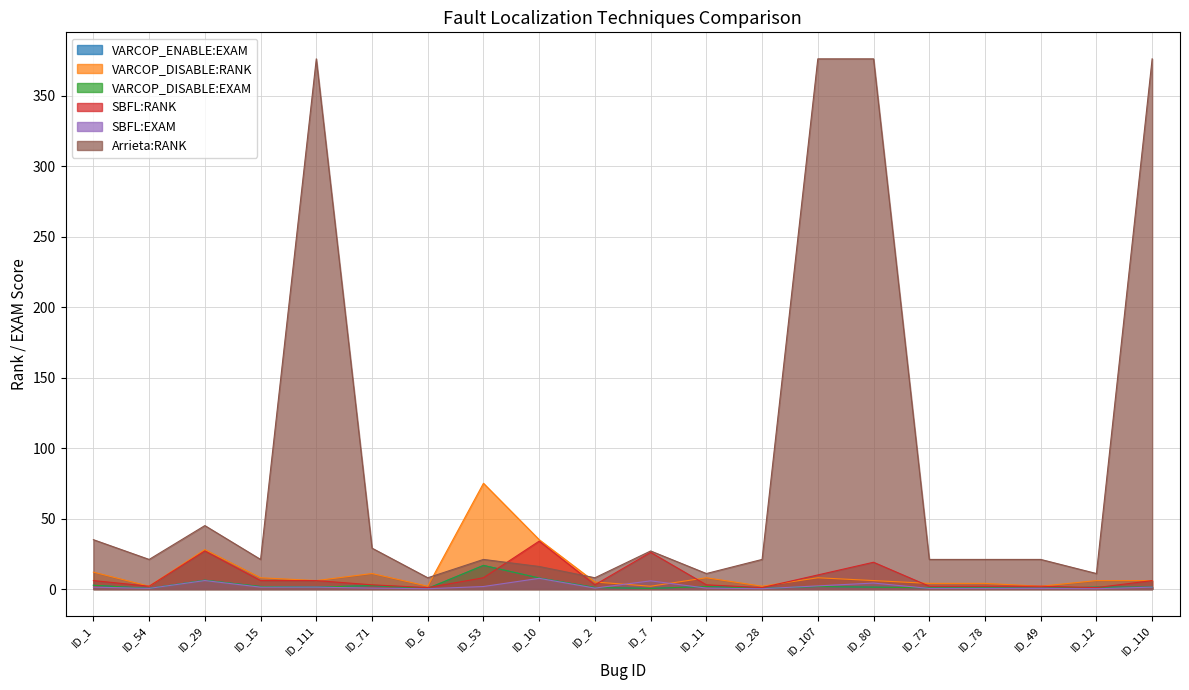

What is the label of the 2nd point from the left?

ID_54